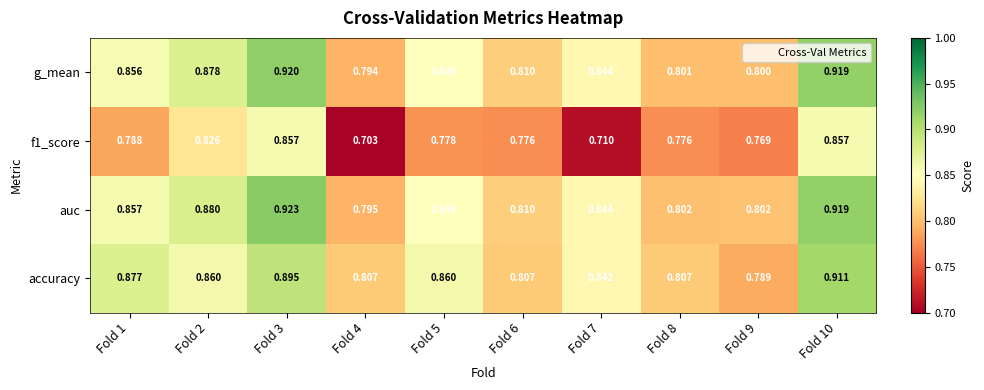

Between Fold 3 and Fold 8, which series saw the biggest shift?

auc